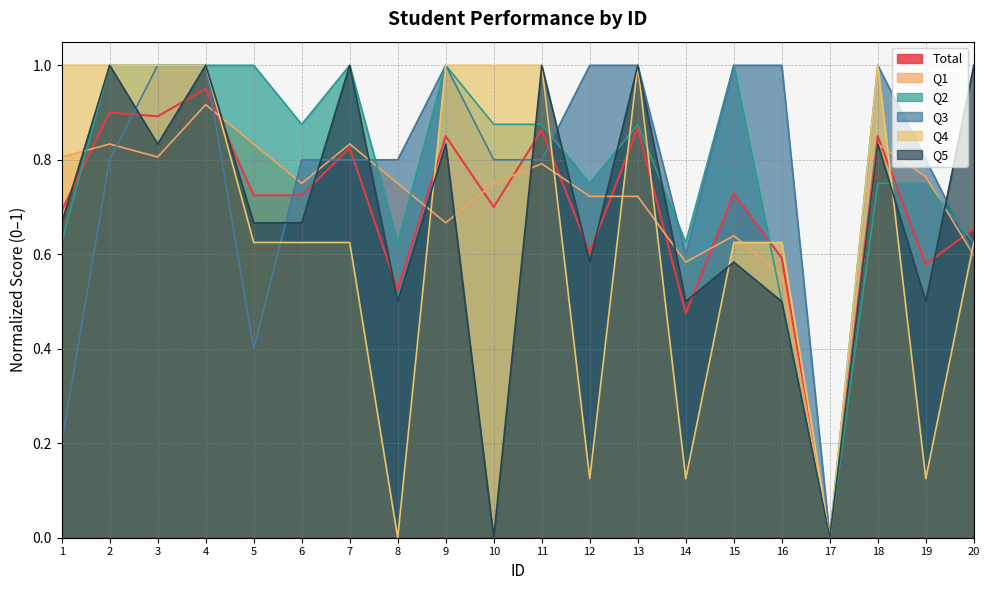

Which series has the largest range (max minus min)?

Q2